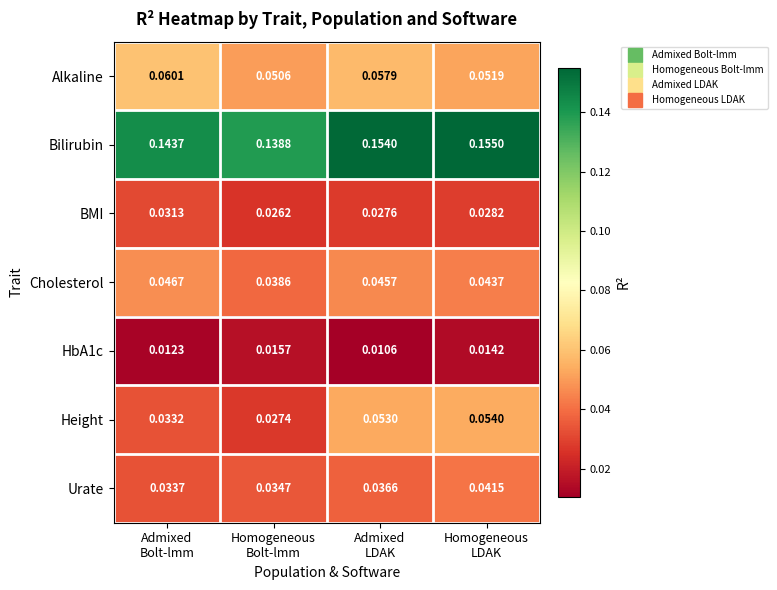

Which series has the largest total across all categories?

Bilirubin